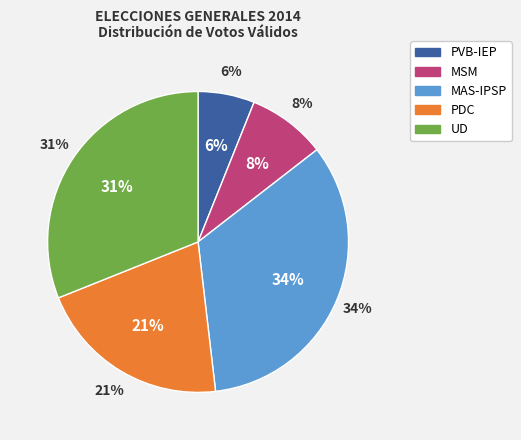

Is there any slice that represents more than half of the pie?

No